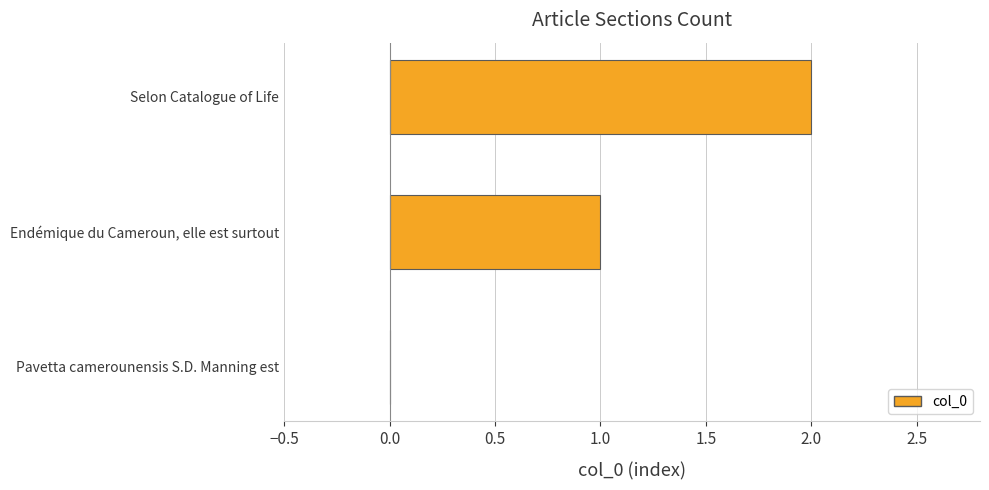

True or false: the data shows 0 at Endémique du Cameroun, elle est surtout.

False